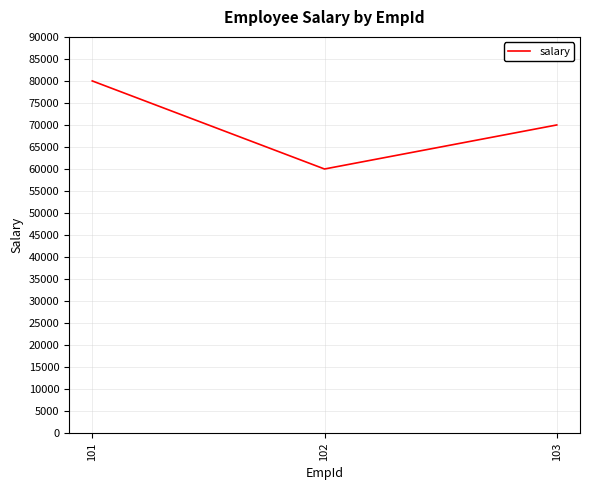

Reading left to right, transcribe all the data shown in this chart.

101=80000	102=60000	103=70000